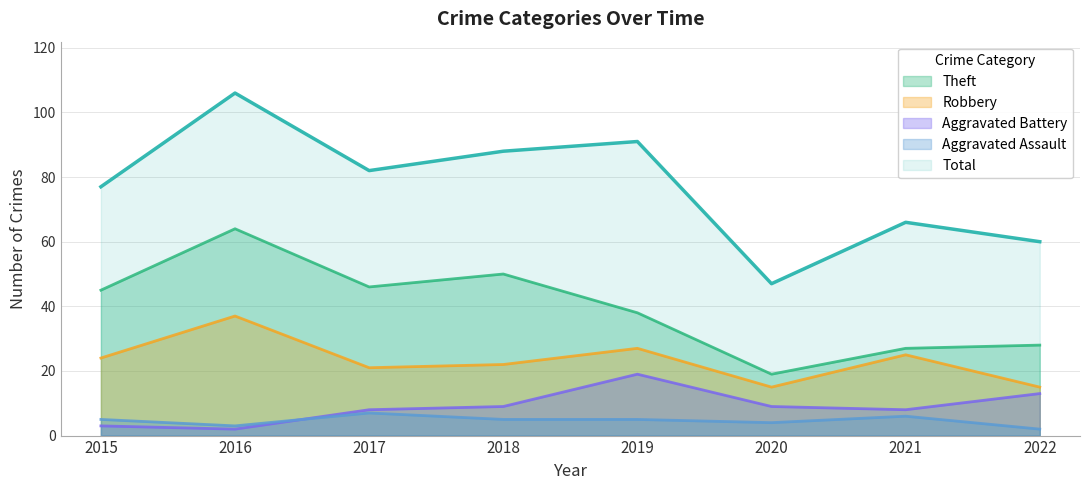

How many lines are shown in the chart?

5